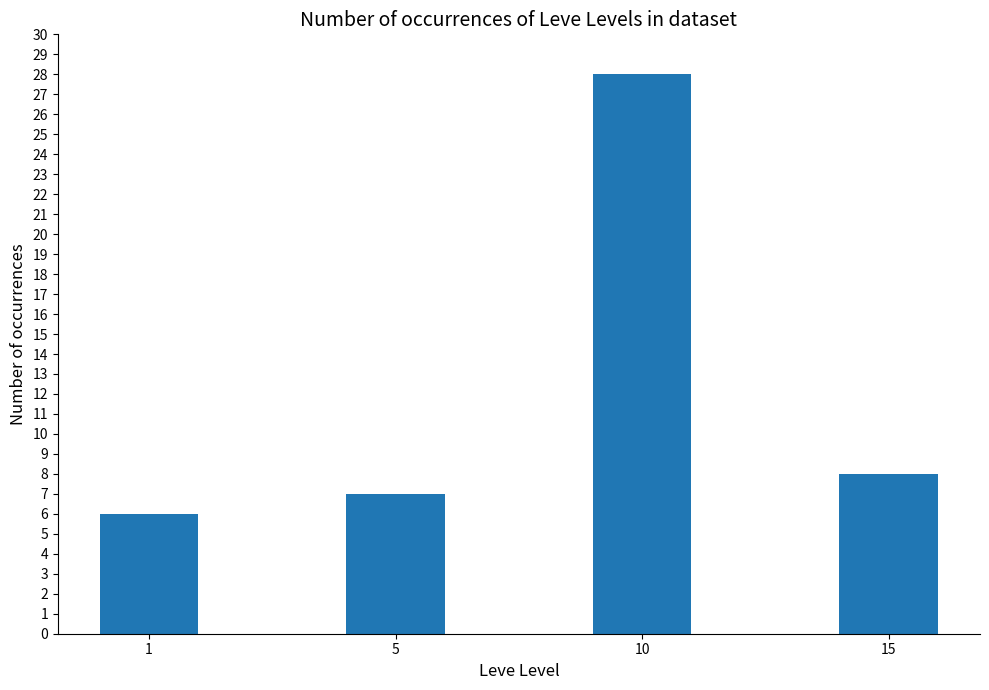

Is it true that the value at 5 is 7?

True